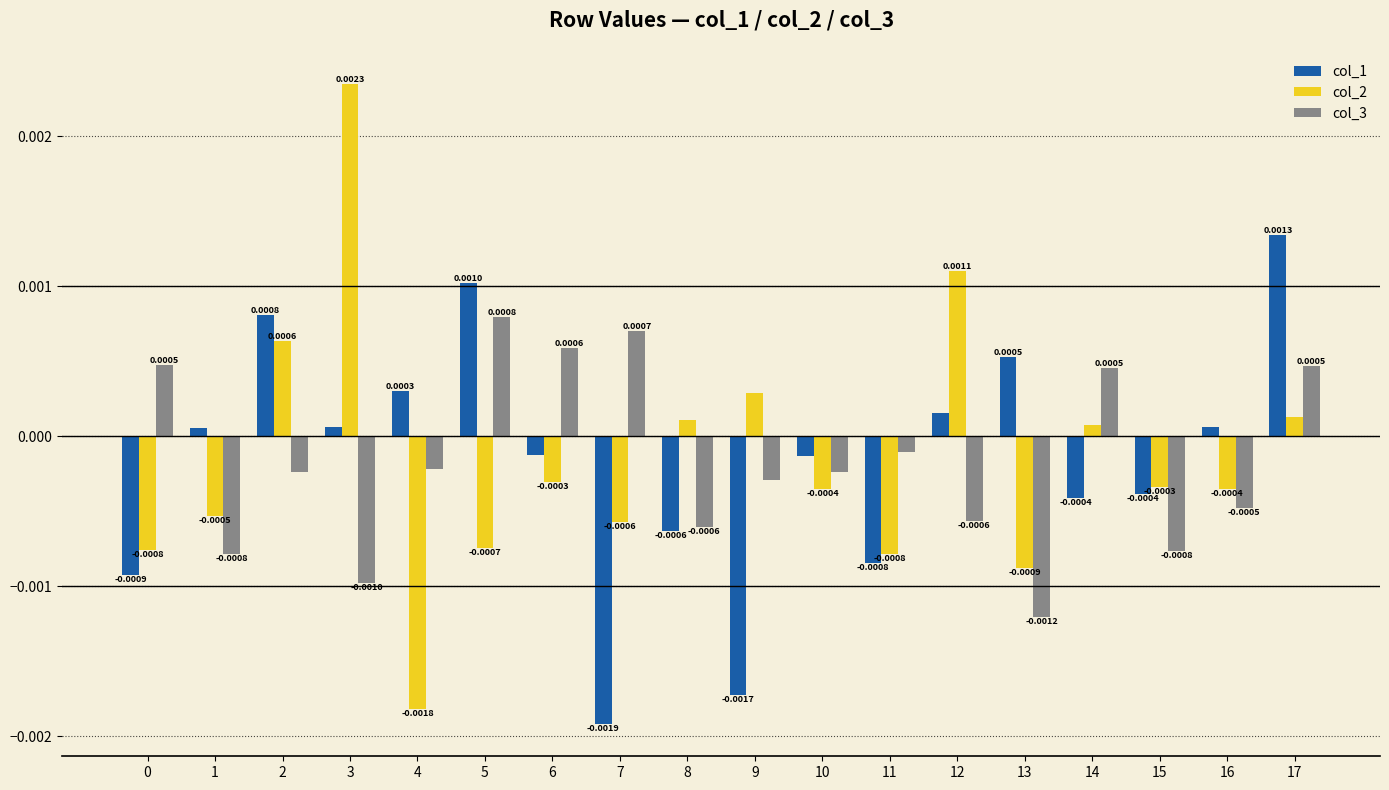

At which category is the sum across all series the highest?

17